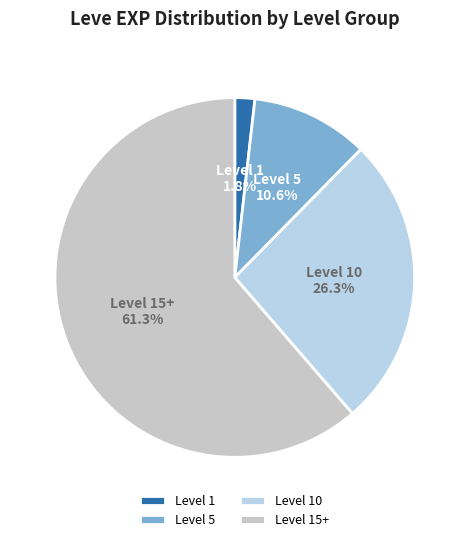

To the nearest percent, what is the difference between the largest and smallest slice percentages?

60%